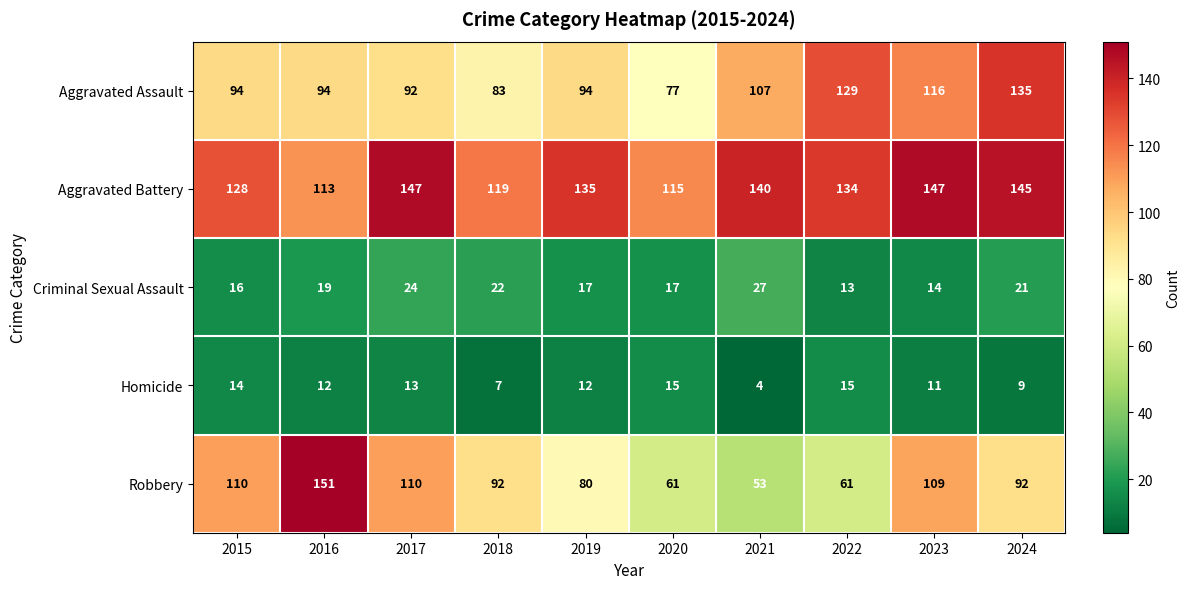

Where is Criminal Sexual Assault nearest to the value 20?

2016